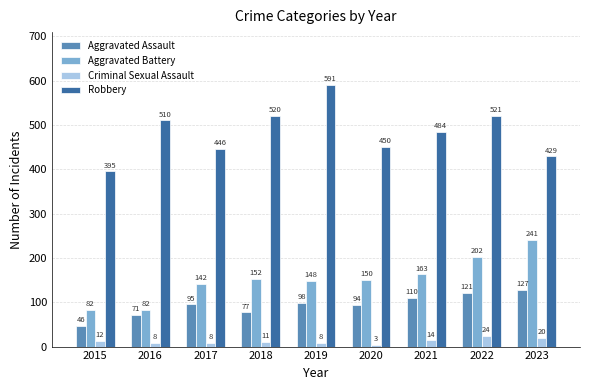

Reading left to right, list all the values displayed in this chart.

Aggravated Assault: 46	71	95	77	98	94	110	121	127
Aggravated Battery: 82	82	142	152	148	150	163	202	241
Criminal Sexual Assault: 12	8	8	11	8	3	14	24	20
Robbery: 395	510	446	520	591	450	484	521	429